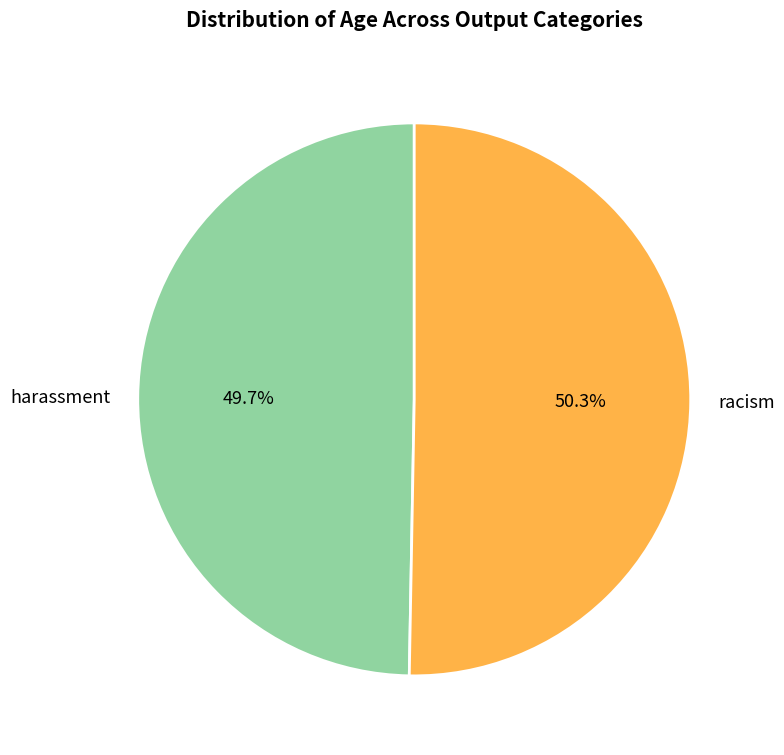

What is the largest slice in the pie chart?

racism